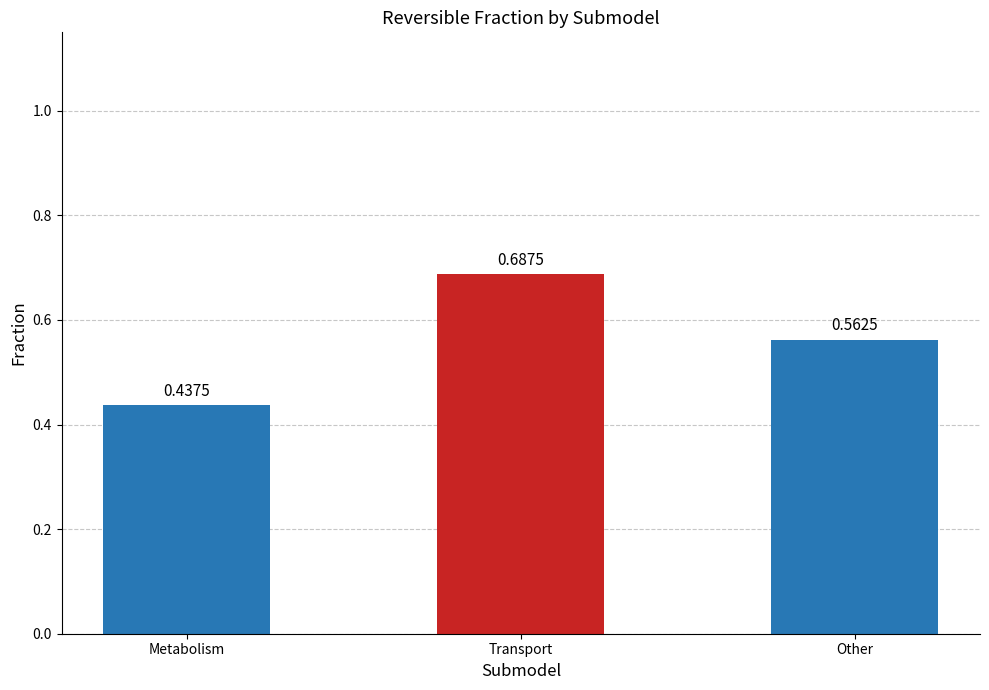

What is the sum of all values?

1.7